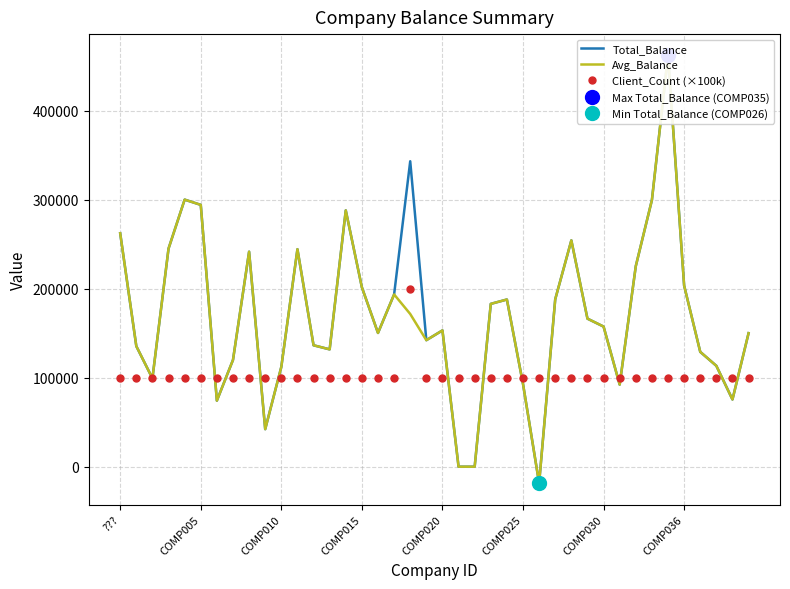

True or false: Total_Balance has more than 1 points higher than both neighbors.

True